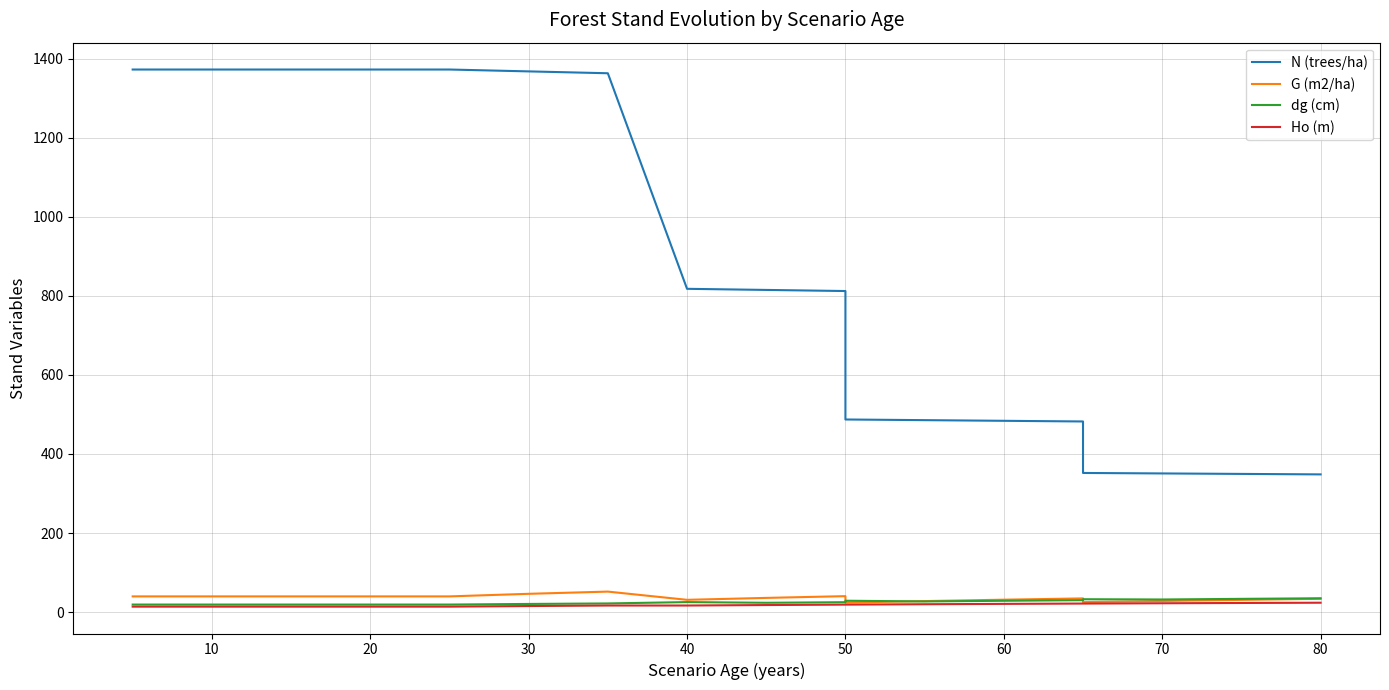

Is this an area chart (filled region under the line)?

No